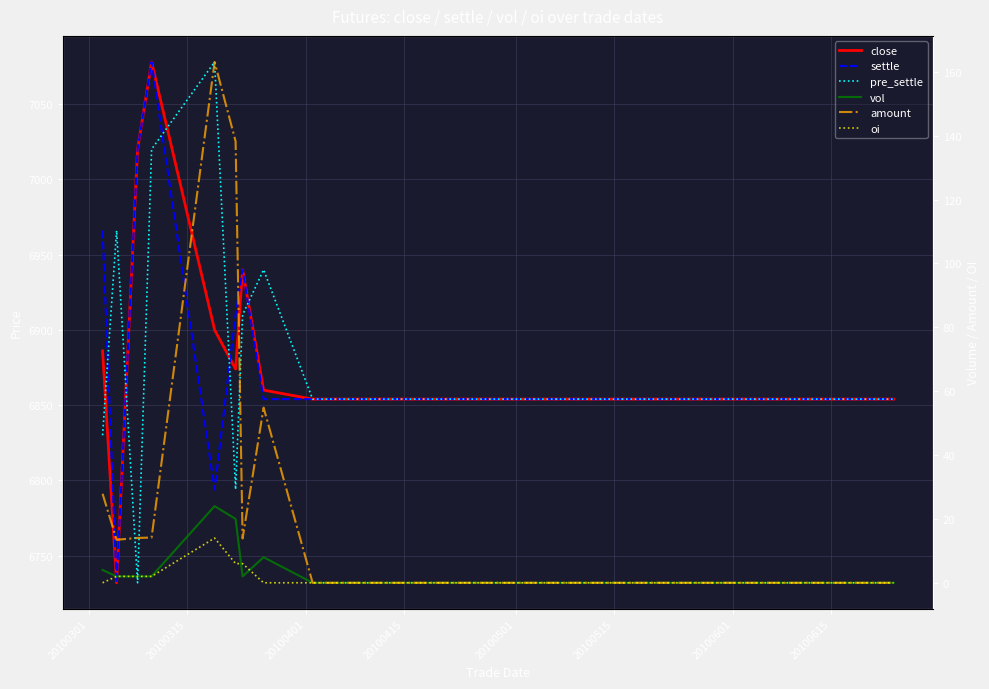

Which series has the largest total across all categories?

settle